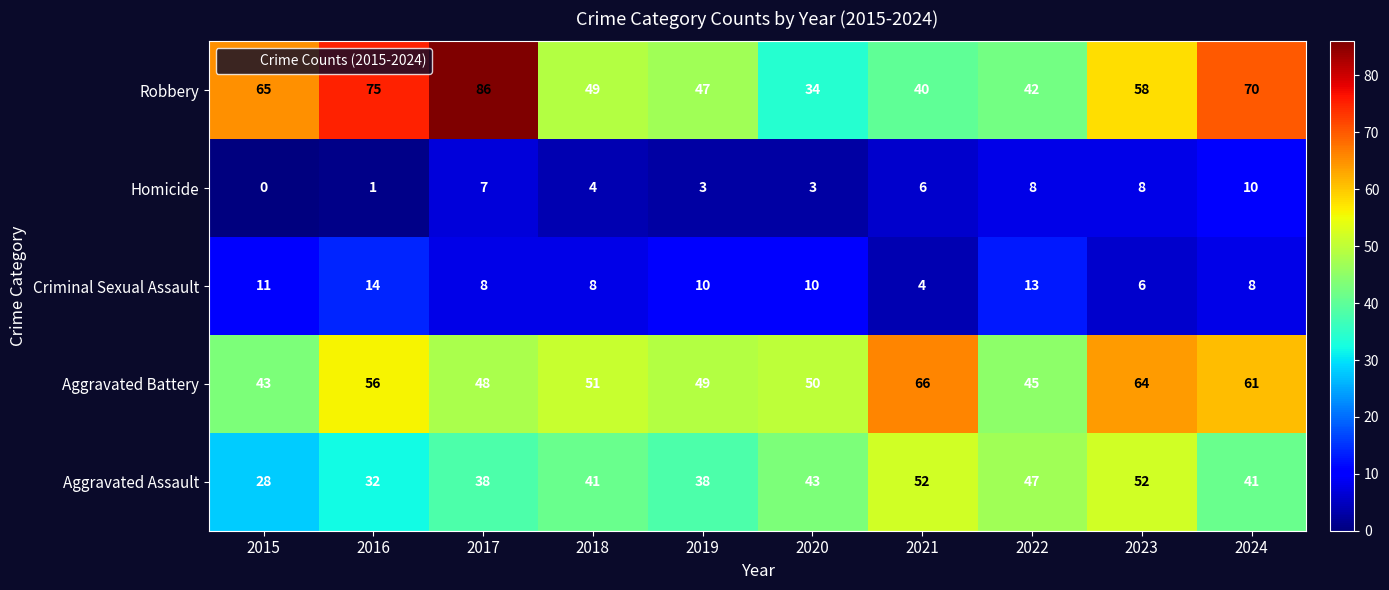

At which category does the chart reach its minimum across all series?

2015